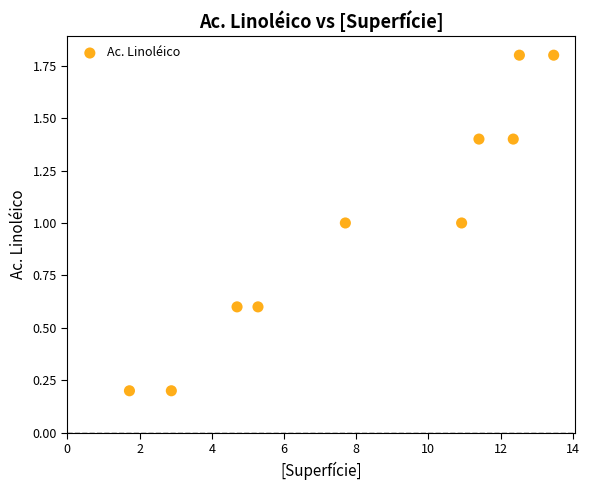

What is the range of X values (max minus min)?

11.8